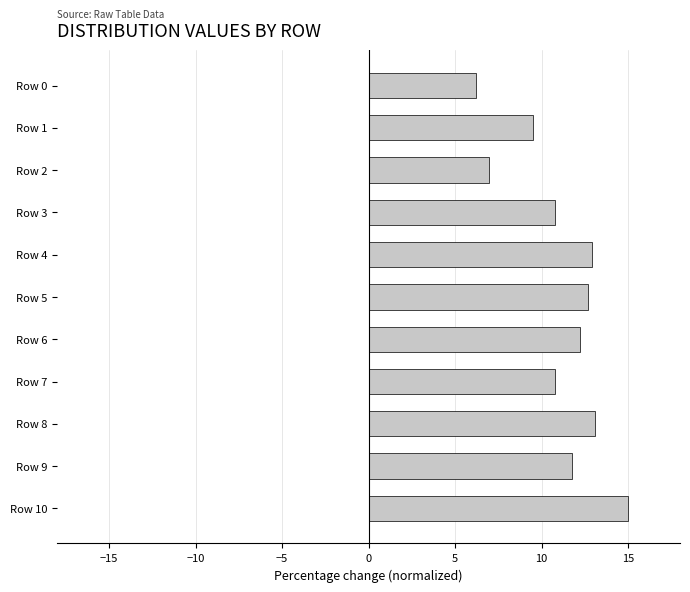

What is the difference between the second highest and second lowest values?

6.1